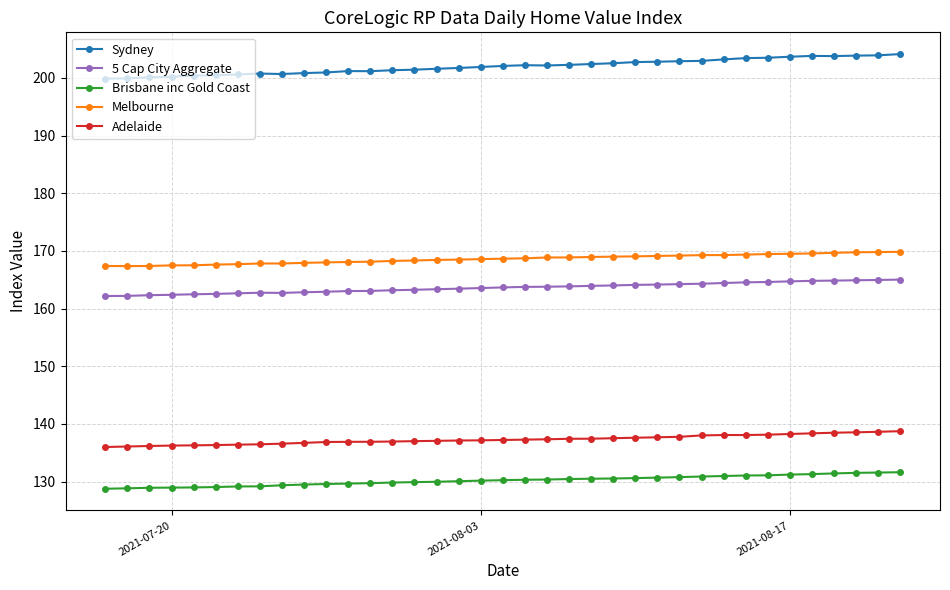

How many interior local valleys does the Melbourne series have?

1